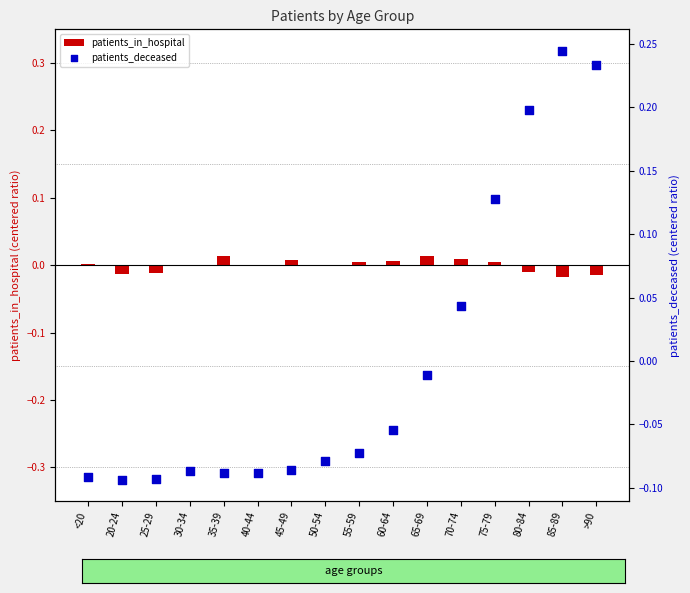

Is the value of patients_in_hospital at 55-59 greater than the value of patients_deceased at 25-29?

Yes